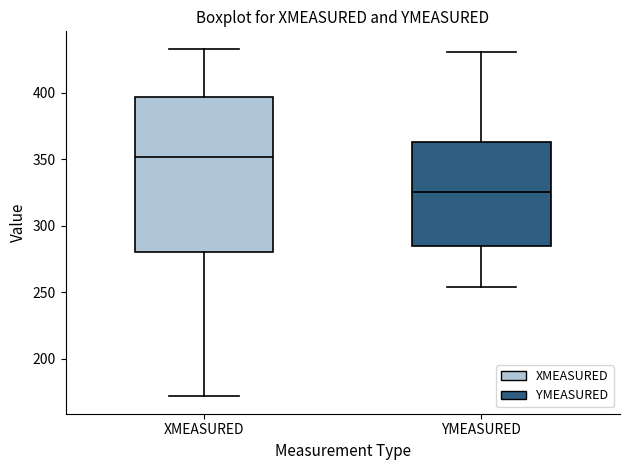

Reading left to right, transcribe this box plot: for each box, give where its median line is, the range the box spans, and where its two whiskers end, as read against the y-axis. The values are not printed on the chart, so give them approximately, as read against the axis.

XMEASURED: median 350, box 280 to 395, whiskers 170 to 435
YMEASURED: median 325, box 285 to 365, whiskers 255 to 430